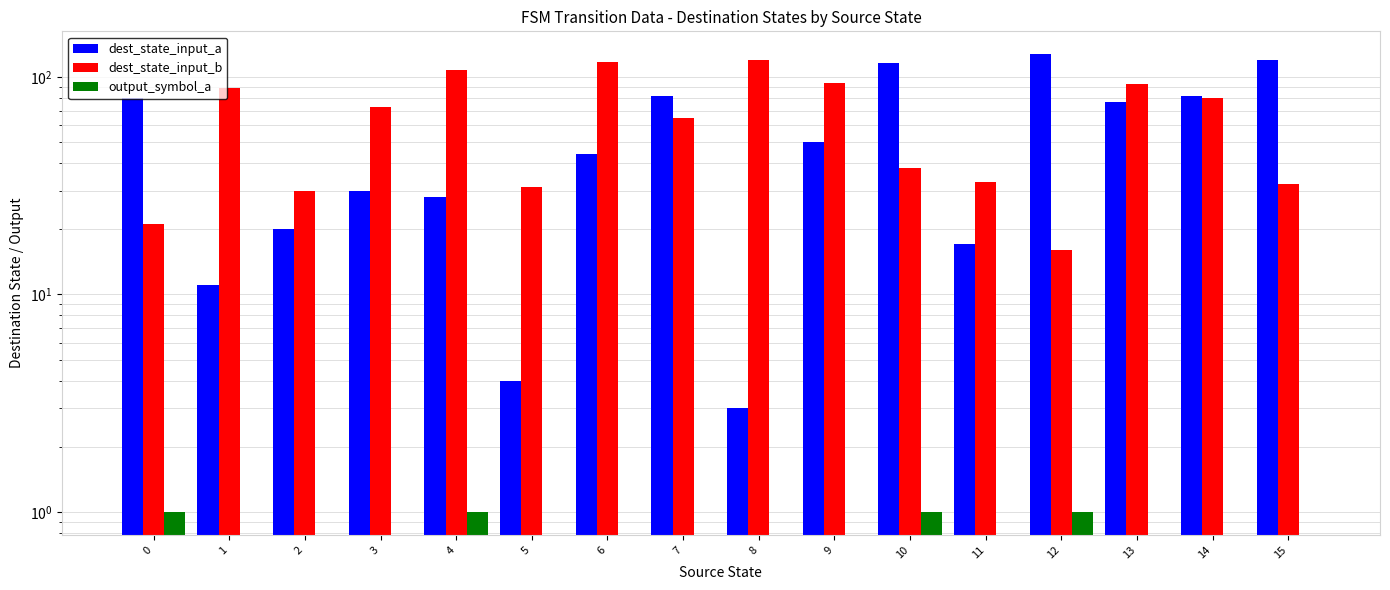

Reading left to right, transcribe all the data shown in this chart.

dest_state_input_a: 80	11	20	30	28	4	44	82	3	50	116	17	127	77	82	119
dest_state_input_b: 21	89	30	73	108	31	117	65	120	94	38	33	16	93	80	32
output_symbol_a: 1	0	0	0	1	0	0	0	0	0	1	0	1	0	0	0